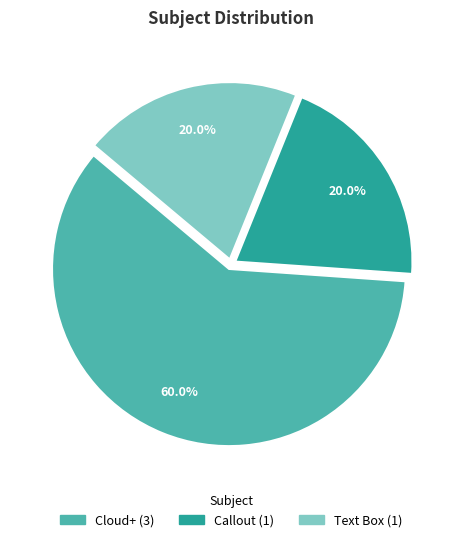

What is the ratio of the value at Callout to the value at Cloud+?

0.3